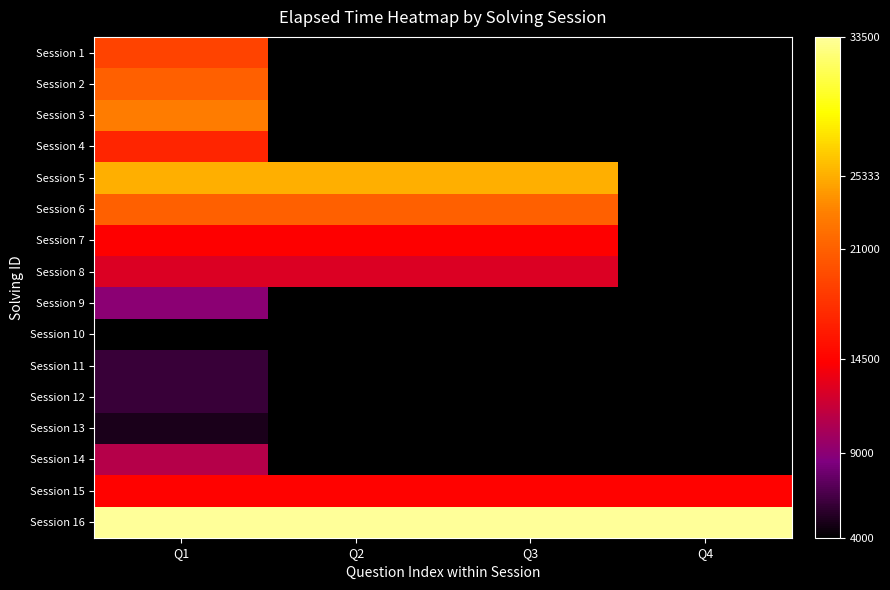

At how many categories does at least one series exceed 6191?

4